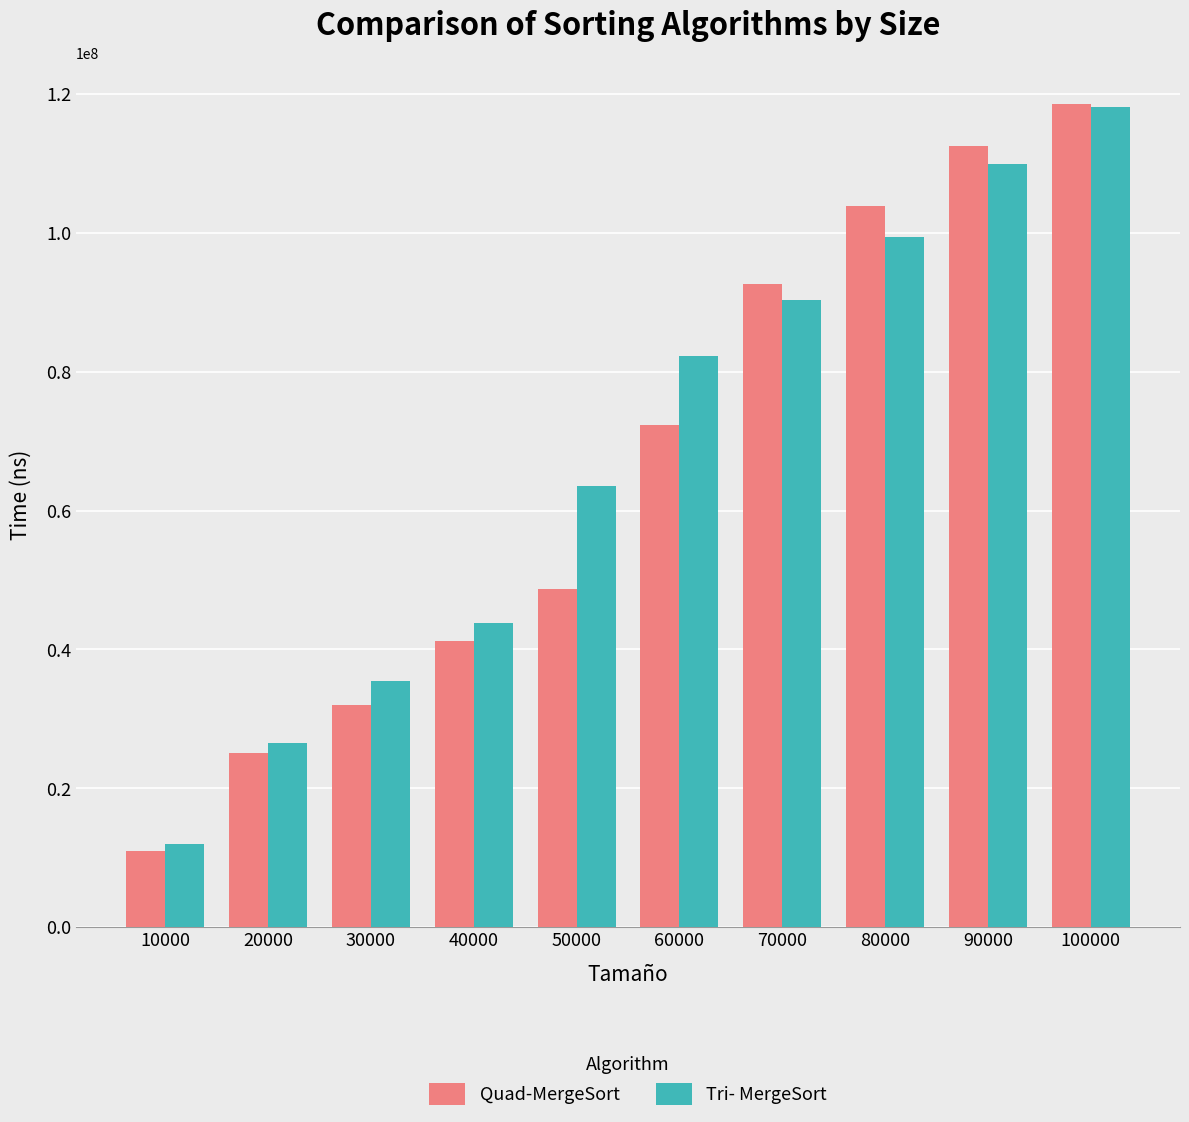

Rank the categories by Tri- MergeSort value from lowest to highest.

10000, 20000, 30000, 40000, 50000, 60000, 70000, 80000, 90000, 100000